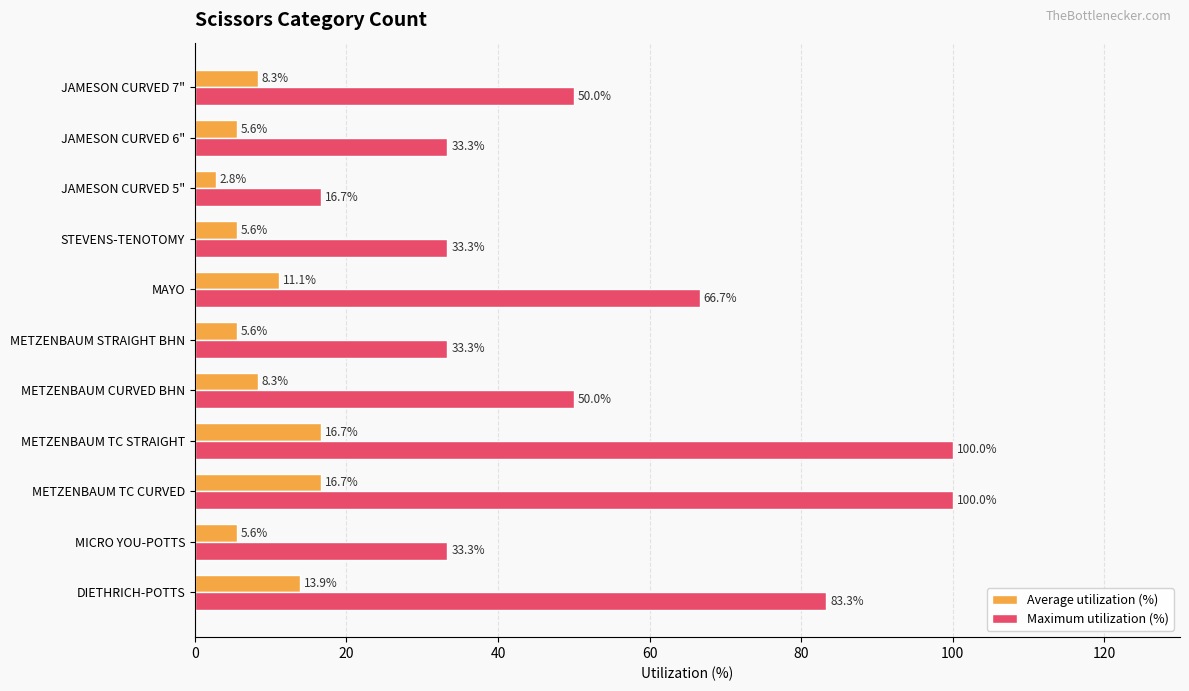

How many series are shown in this chart?

2